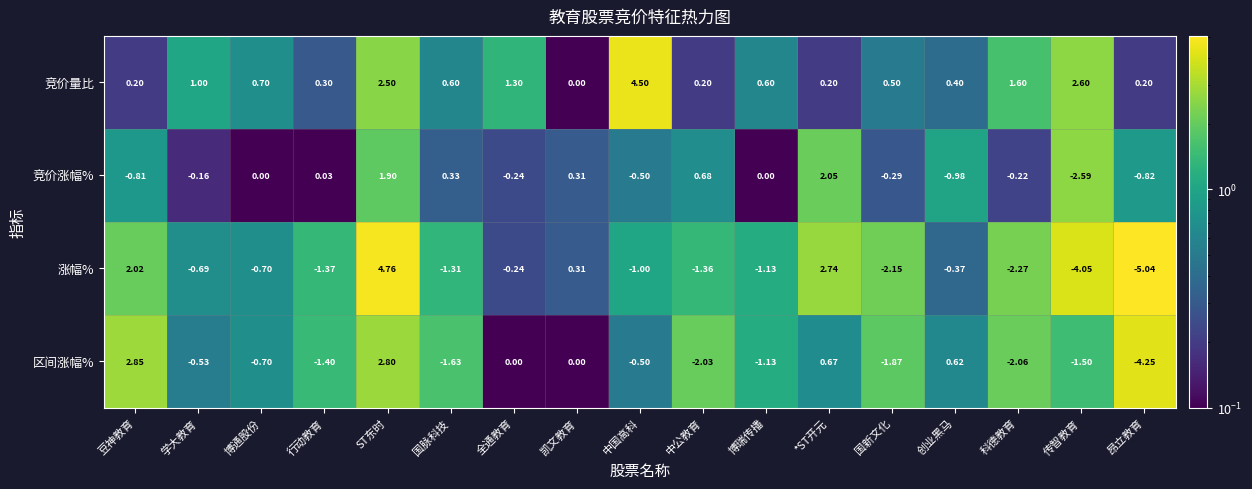

Which category has the lowest value across all series?

昂立教育